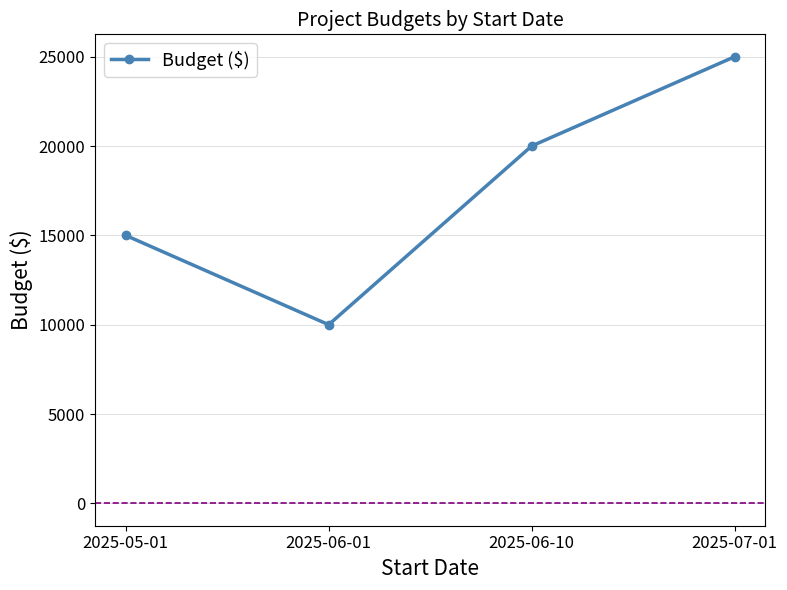

What is the ratio of the value at 2025-06-10 to the value at 2025-05-01?

1.3